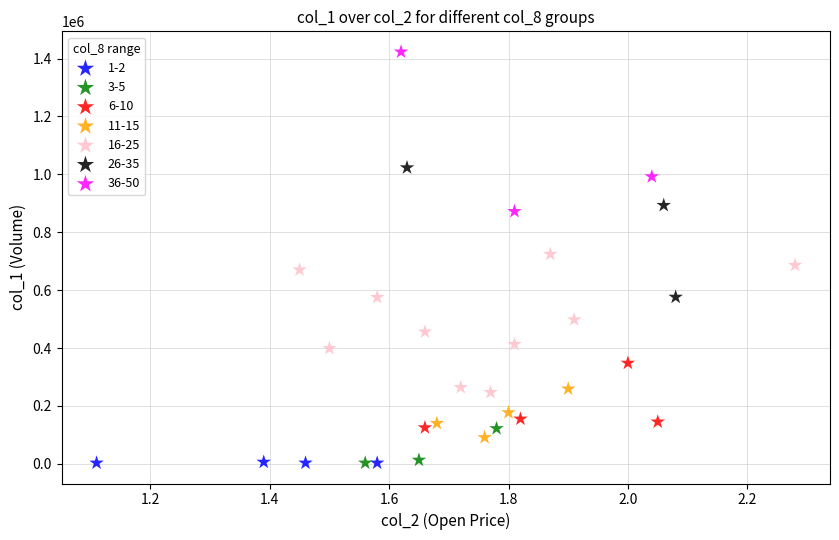

What are all the series names shown in the legend?

1-2, 3-5, 6-10, 11-15, 16-25, 26-35, 36-50